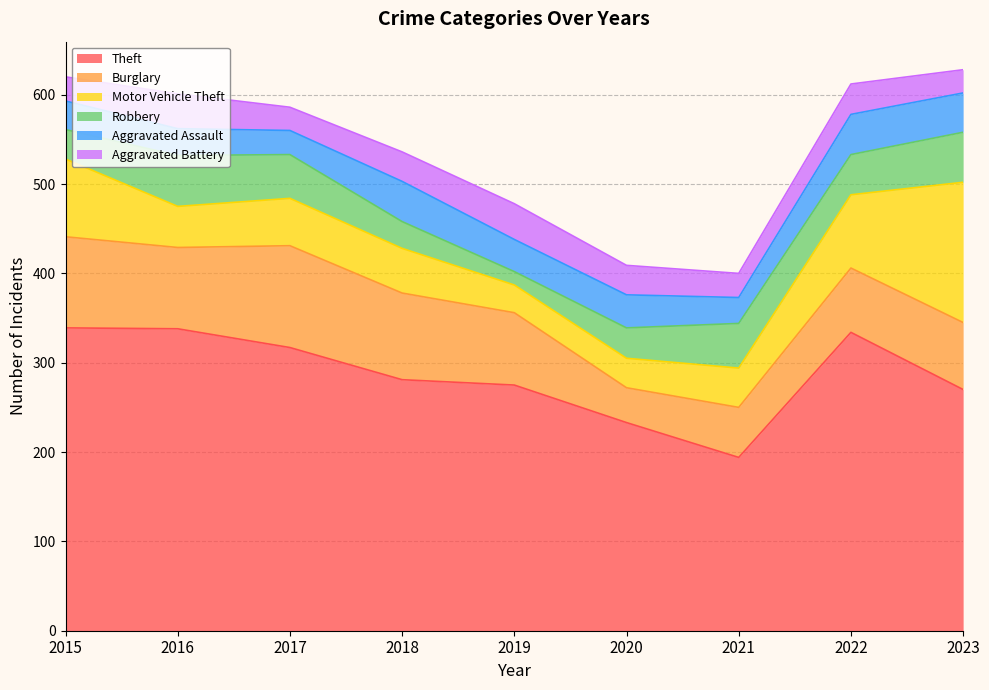

True or false: Aggravated Assault and Theft intersect in this chart.

False